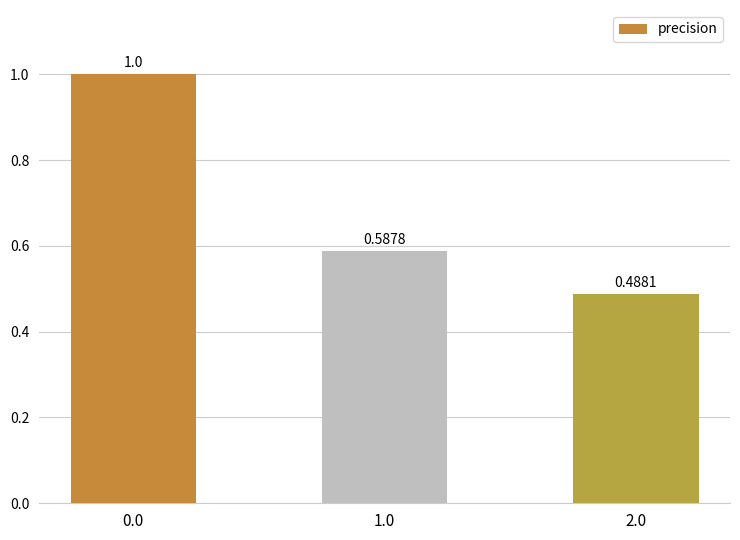

What is the label of the 3rd bar from the left?

2.0